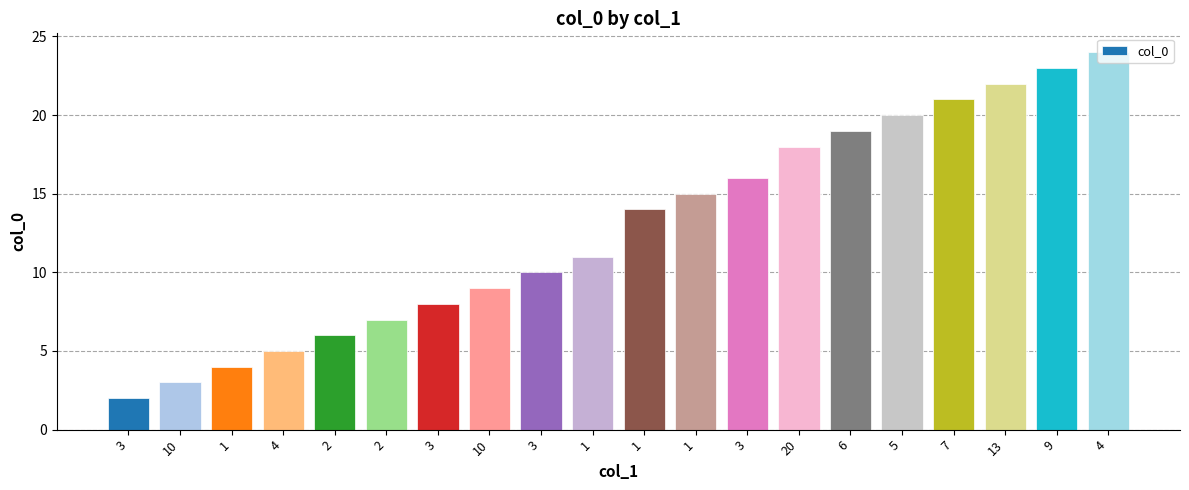

Reading left to right, what are all the values shown in this chart?

2	3	4	5	6	7	8	9	10	11	14	15	16	18	19	20	21	22	23	24